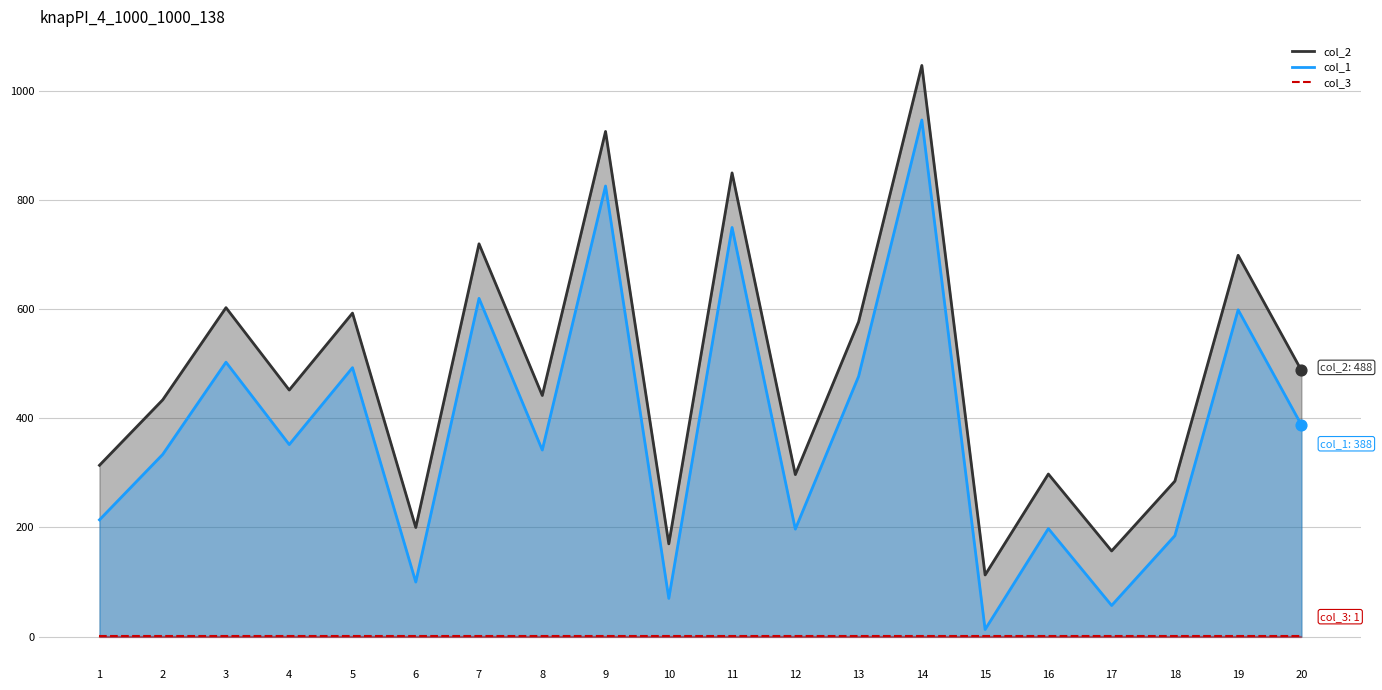

What is the total value across all series at 14?

1995